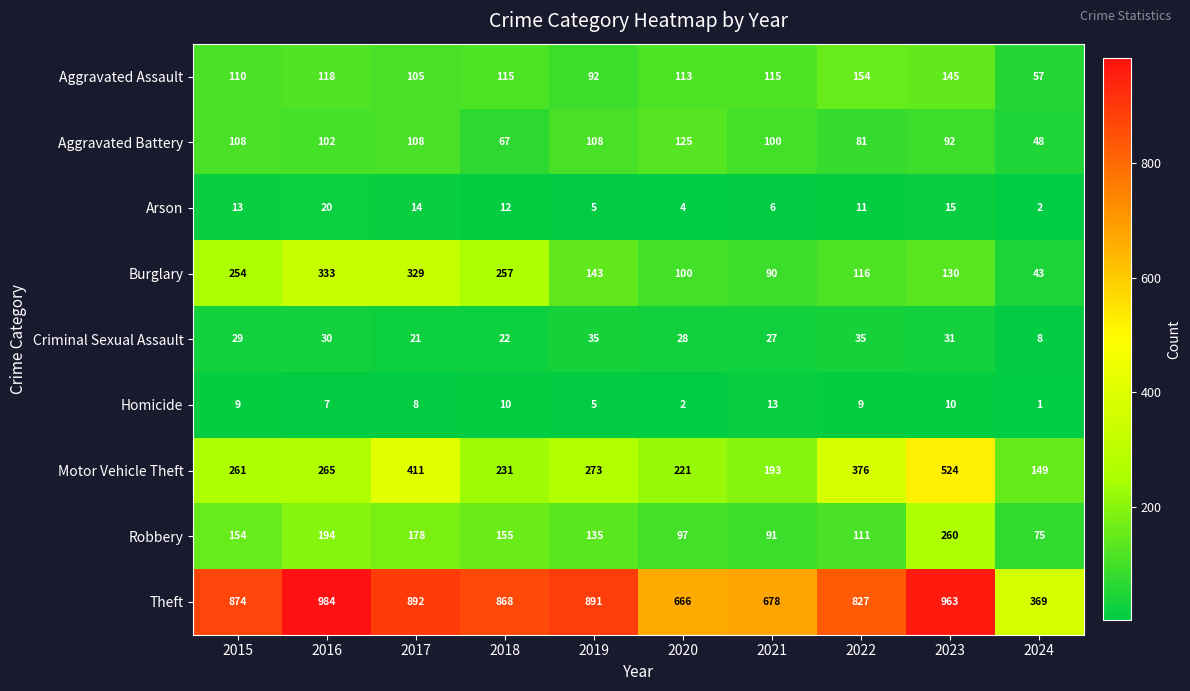

What is the average value of the Theft series?

801